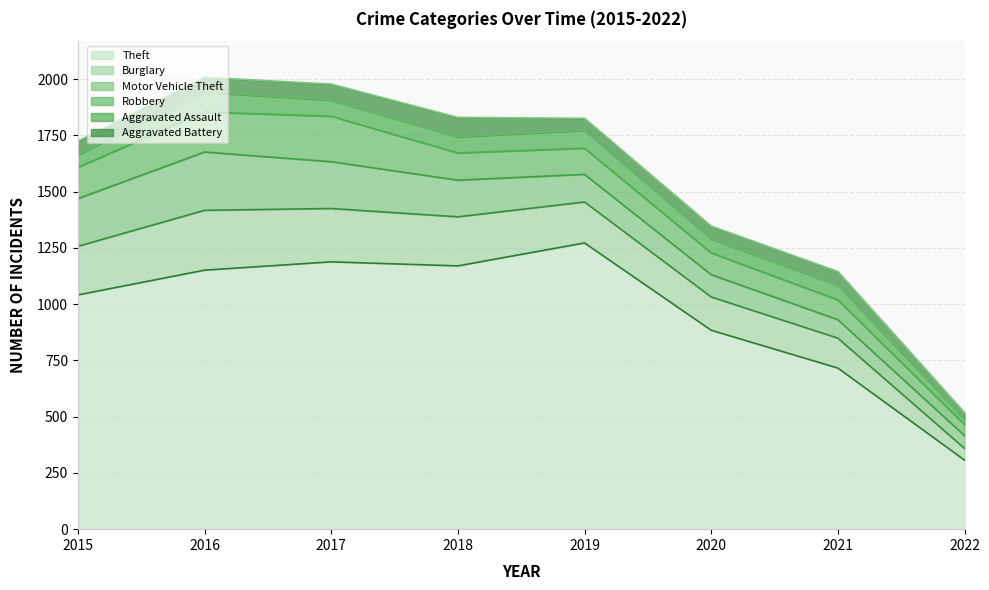

At which label does Burglary reach its peak?

2016